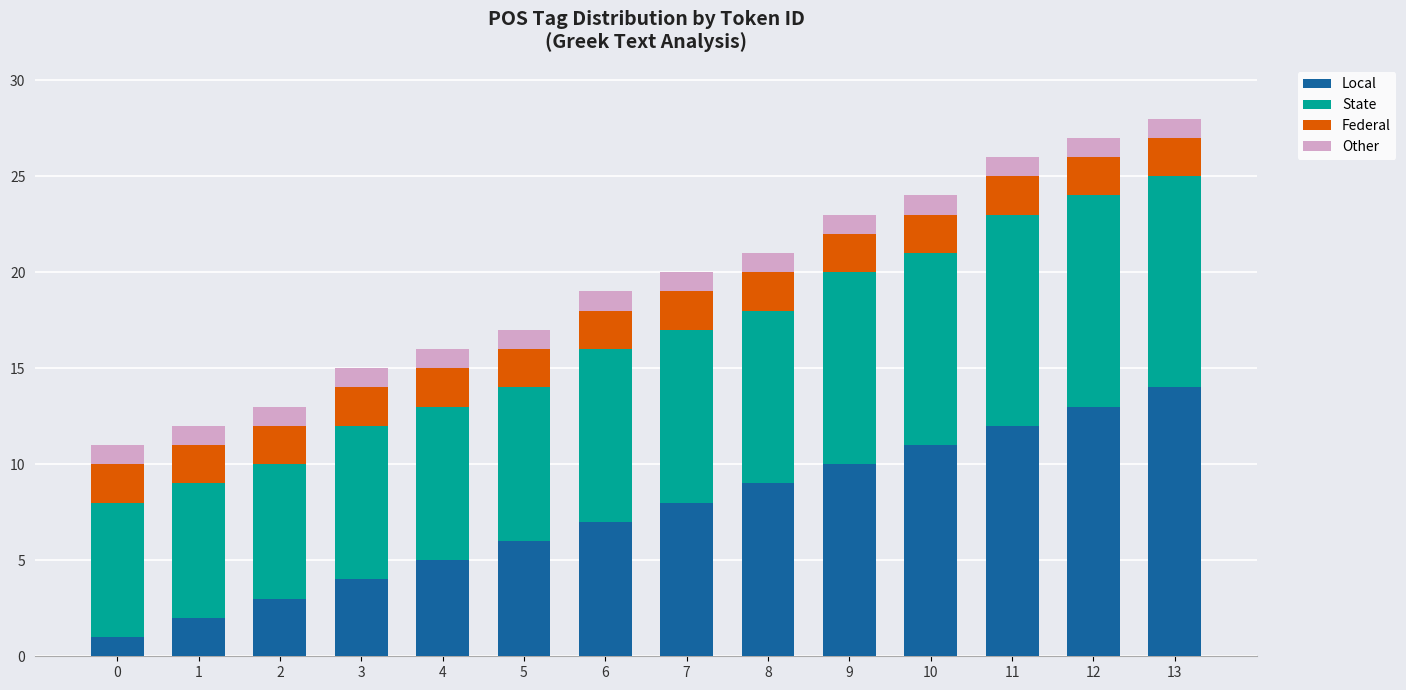

The Local series shows 5 at 13. True or false?

False